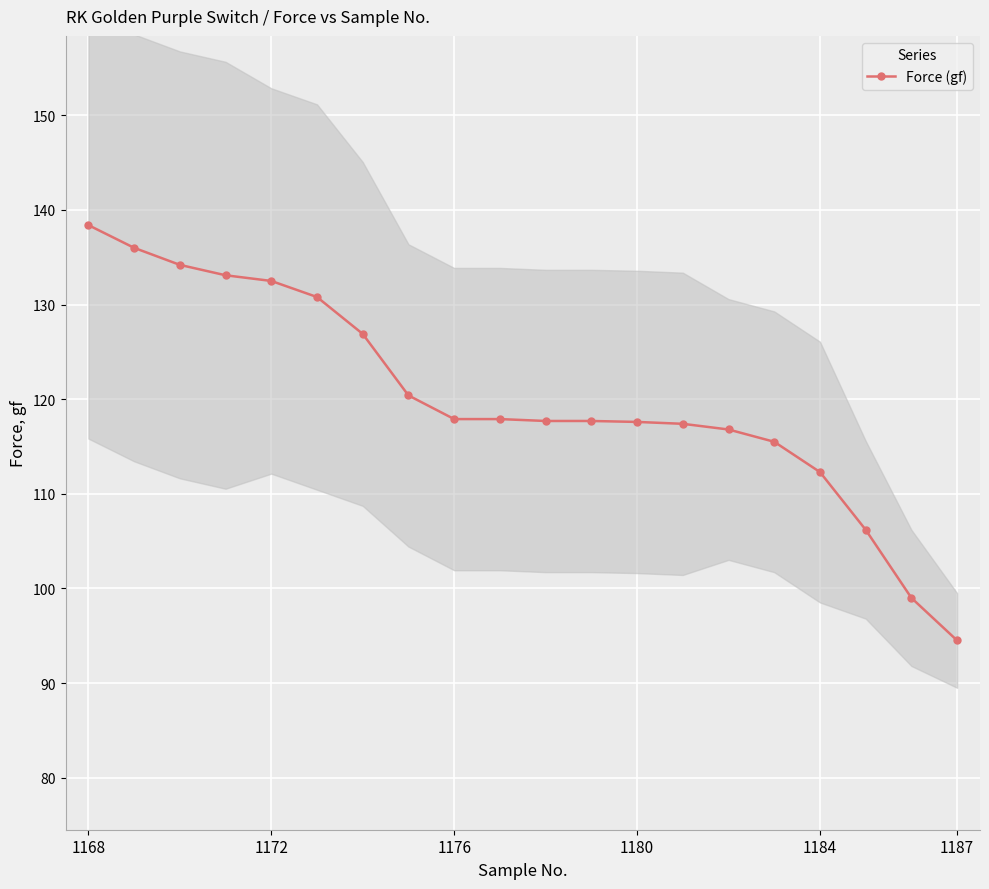

At which label does Force (gf) reach its peak?

1168